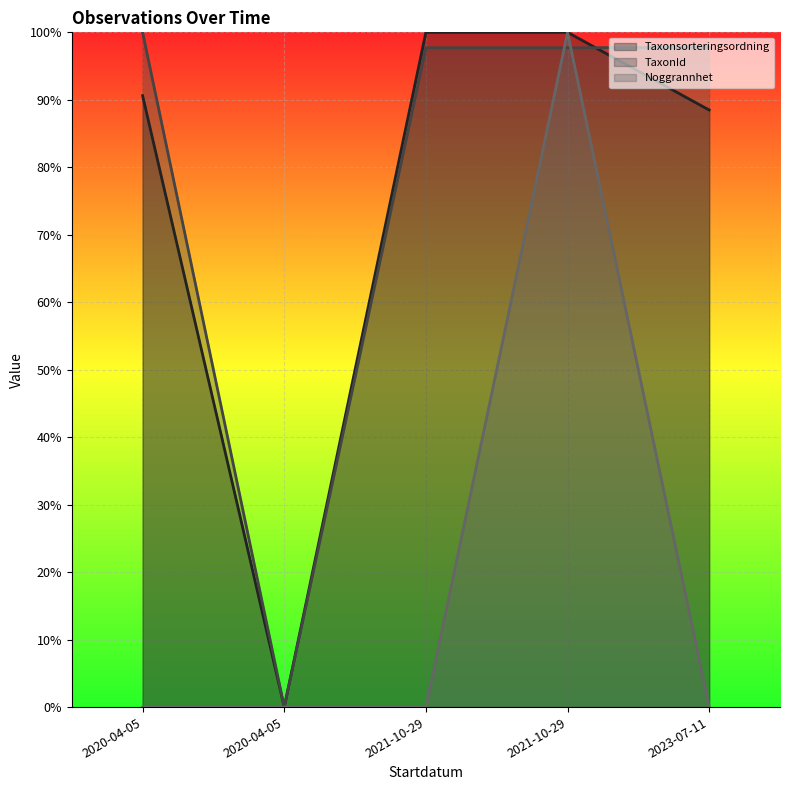

At which category is the sum across all series the highest?

2021-10-29